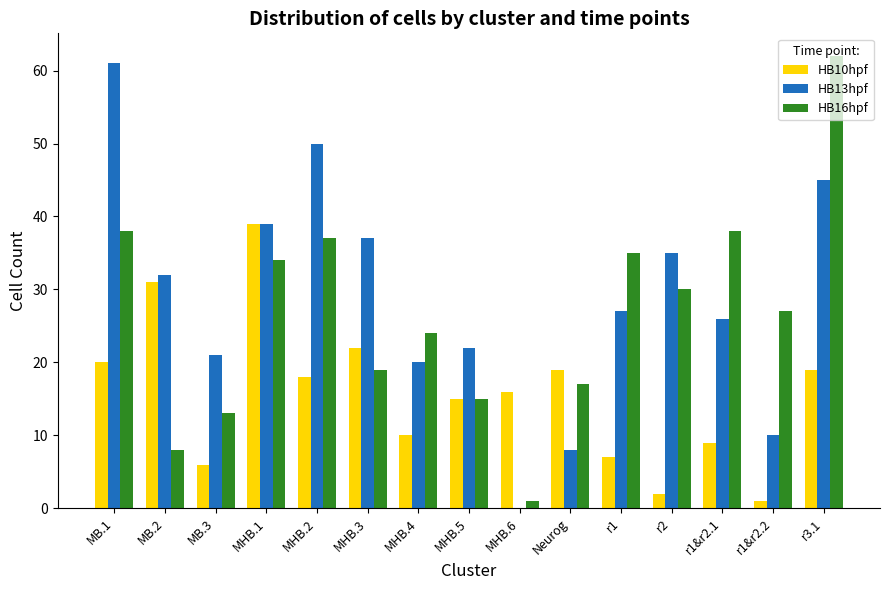

Are the bars horizontal?

No